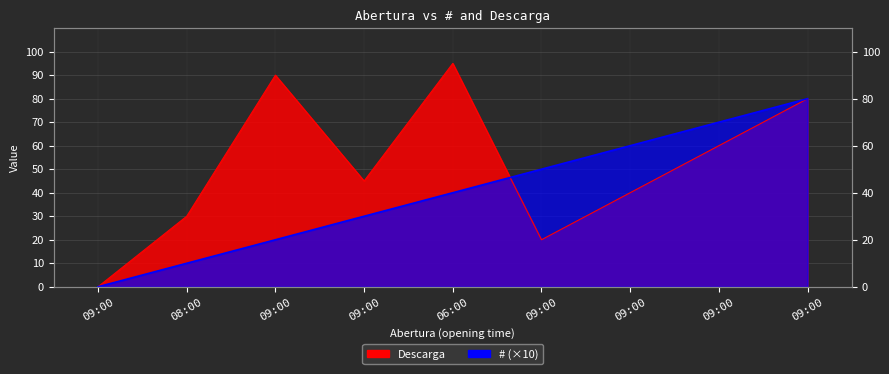

What value does the # series have at 09:00?

60